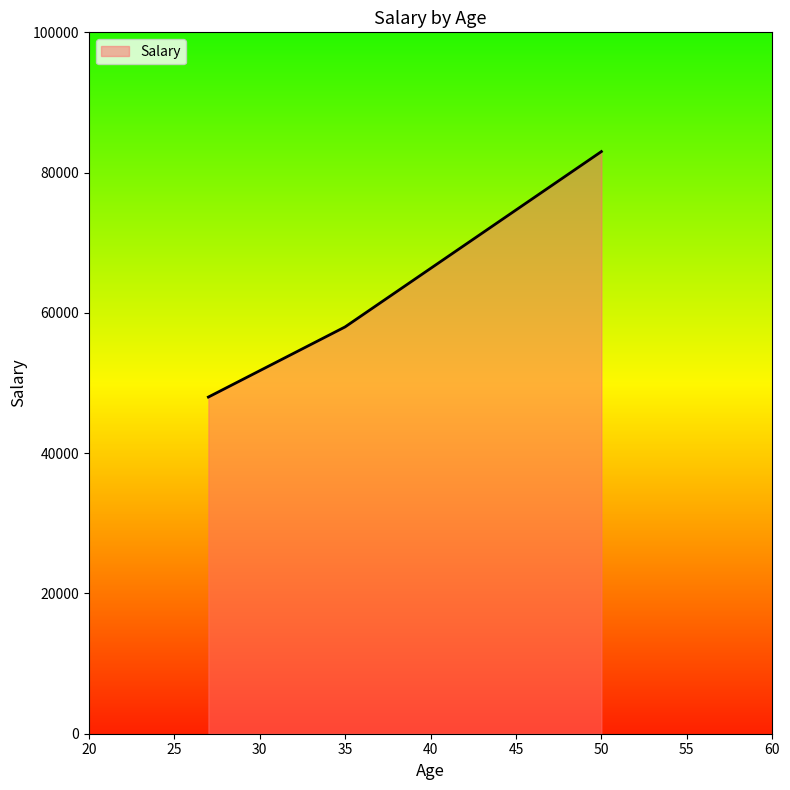

What is the greatest value displayed?

83000.0